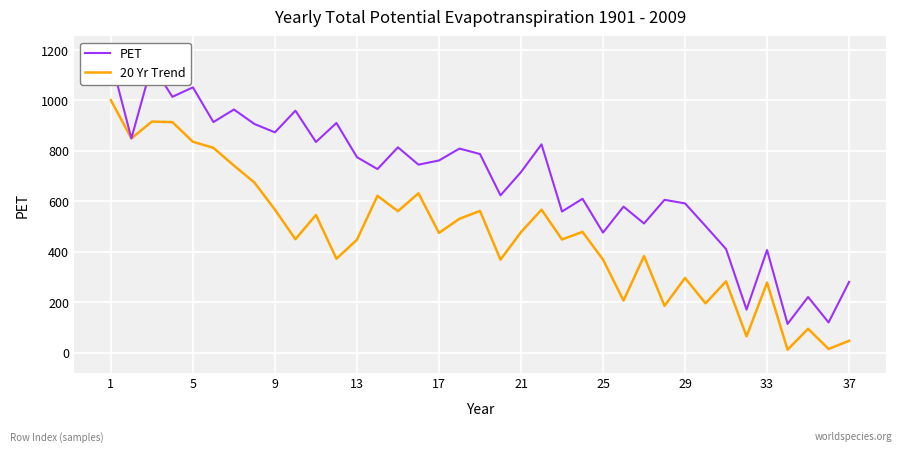

The 20 Yr Trend series shows 472.0 at 33. True or false?

False